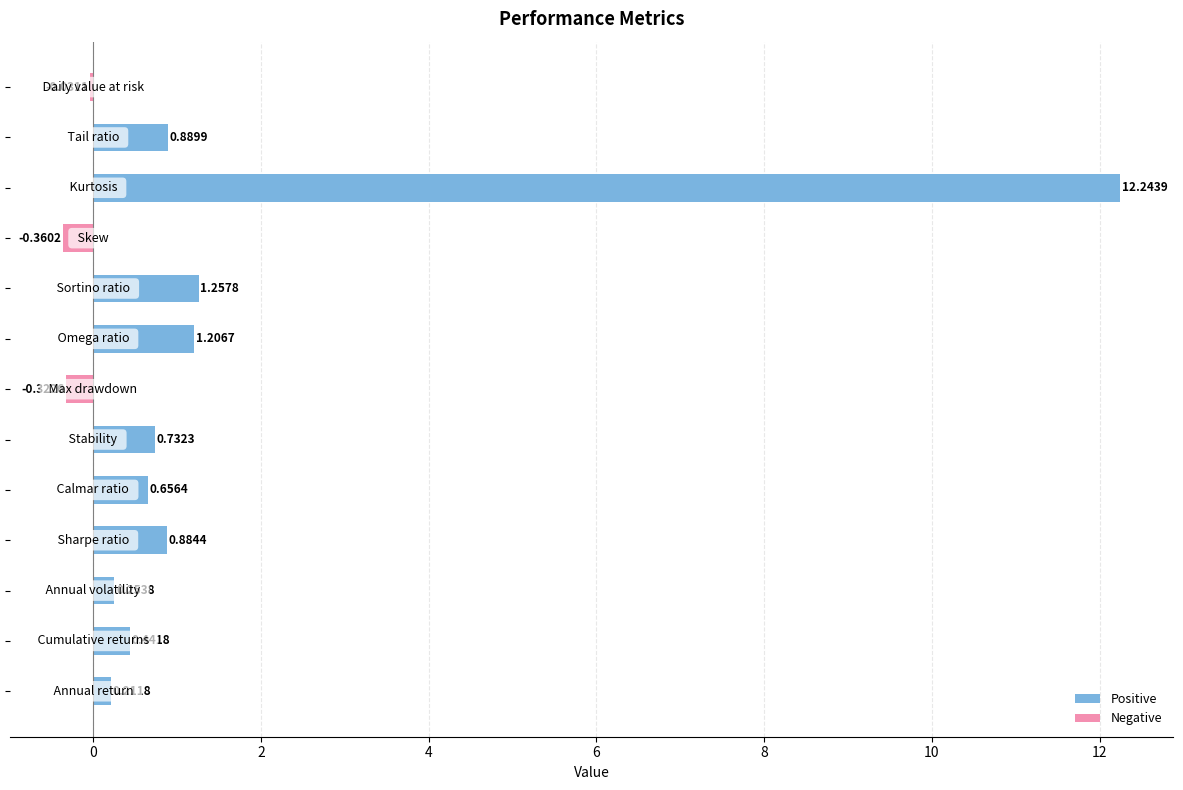

How many bars are there in total?

13